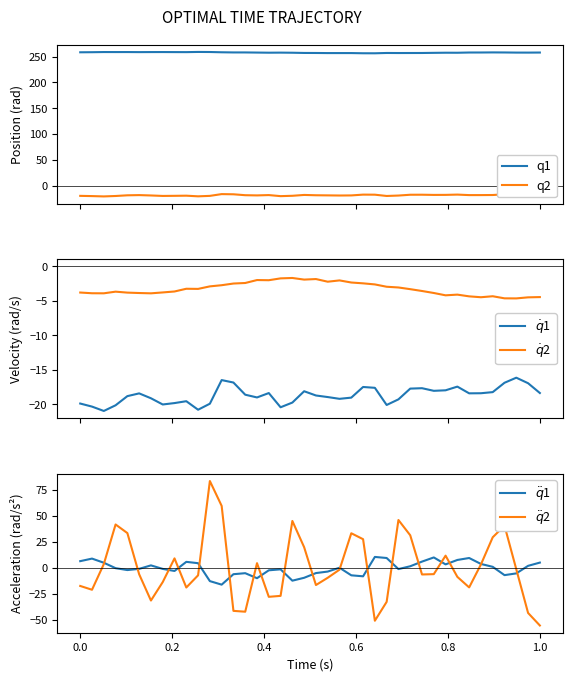

After their last crossing, which series has the higher values: $\ddot{q}$2 or $\ddot{q}$1?

$\ddot{q}$1